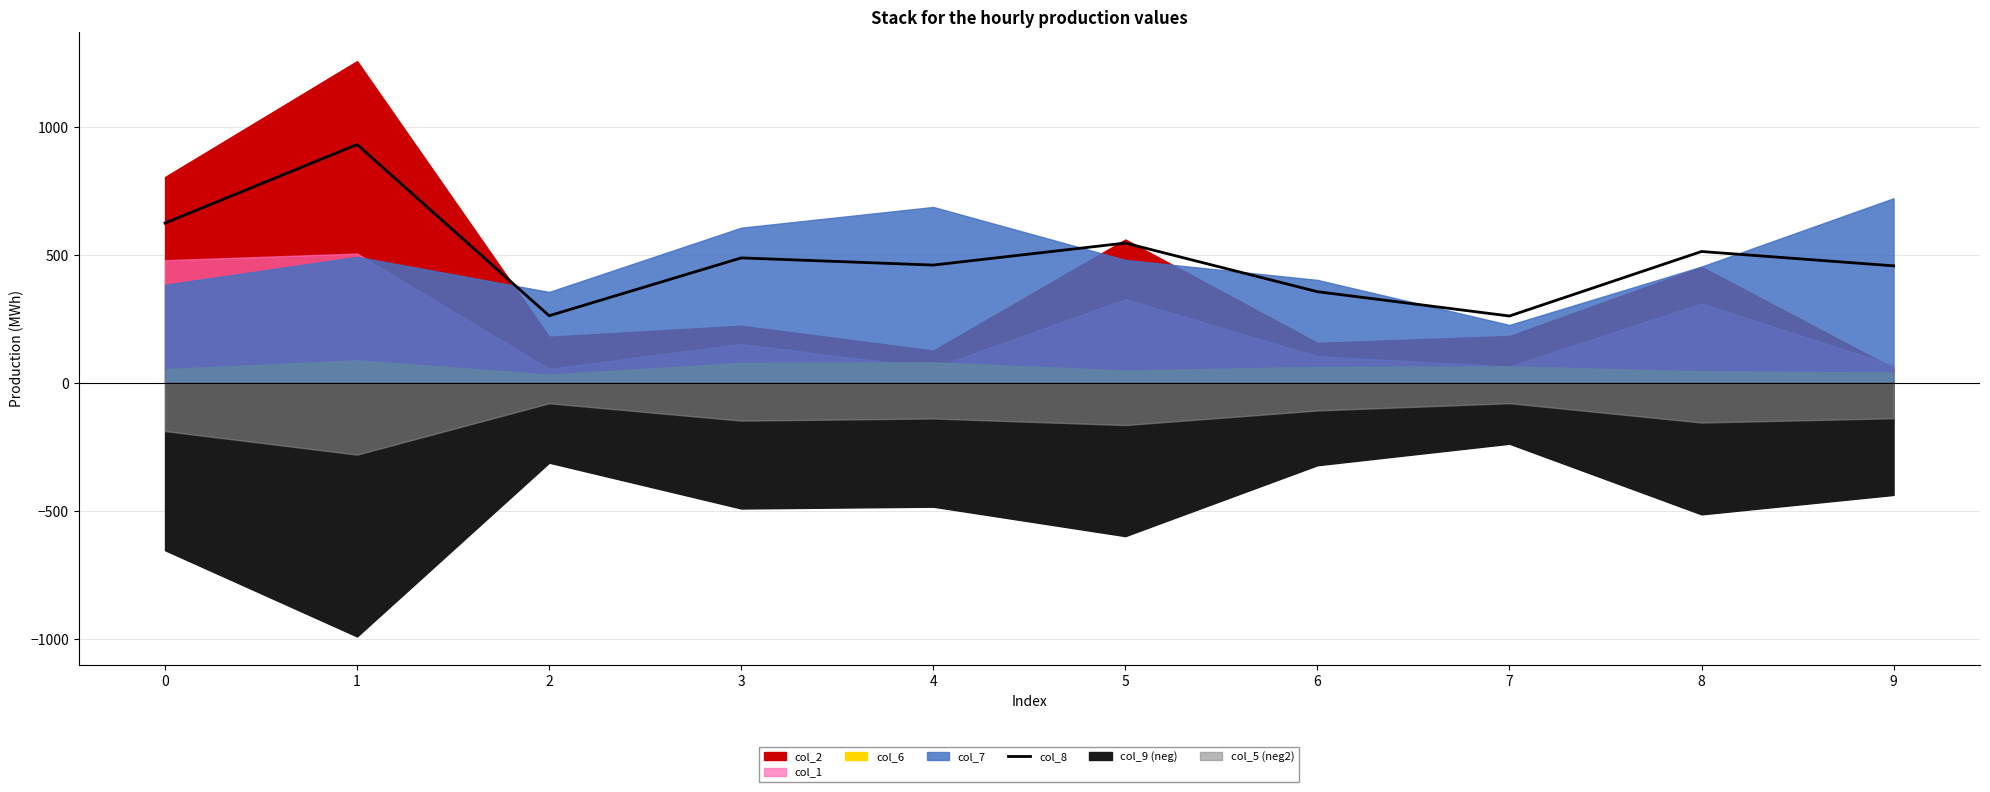

What is the sum of the values at 0 and 4?

1086